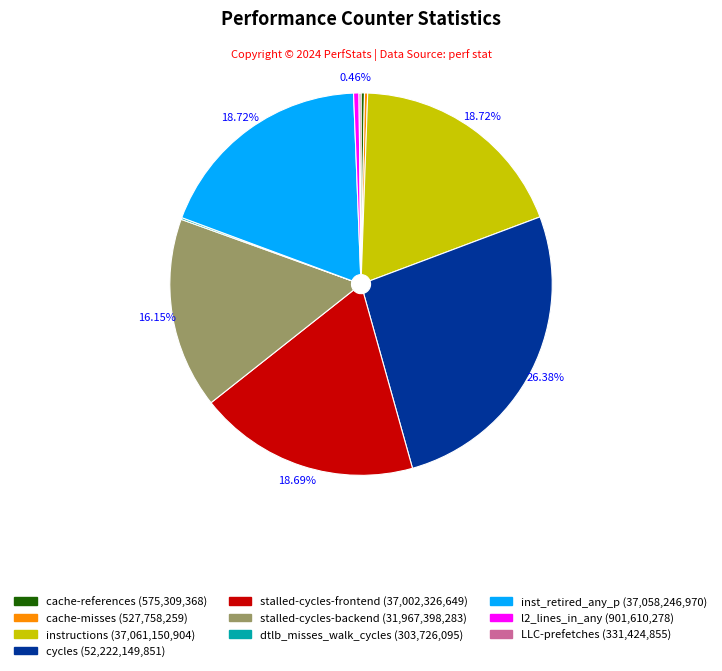

Combined, do stalled-cycles-backend and cycles account for over 50%?

No